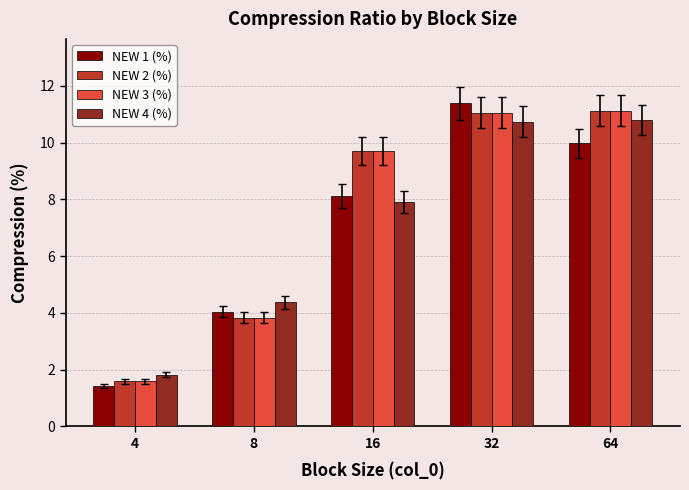

What is the total value across all series at 4?

6.4